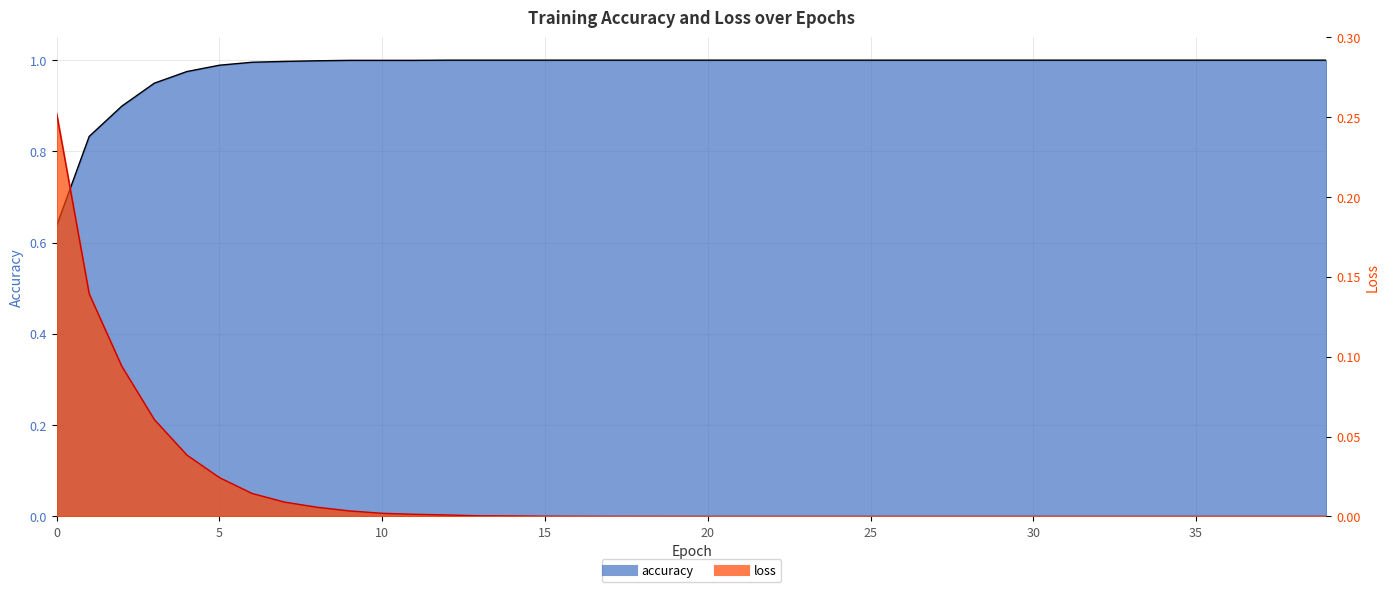

At which label does accuracy reach its peak?

12